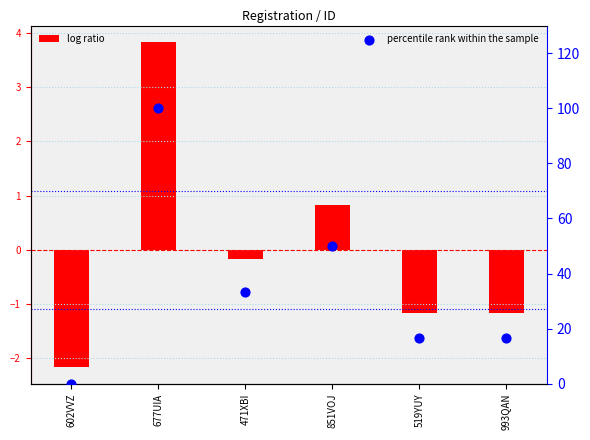

What is the total value across all series at 677UIA?

103.8